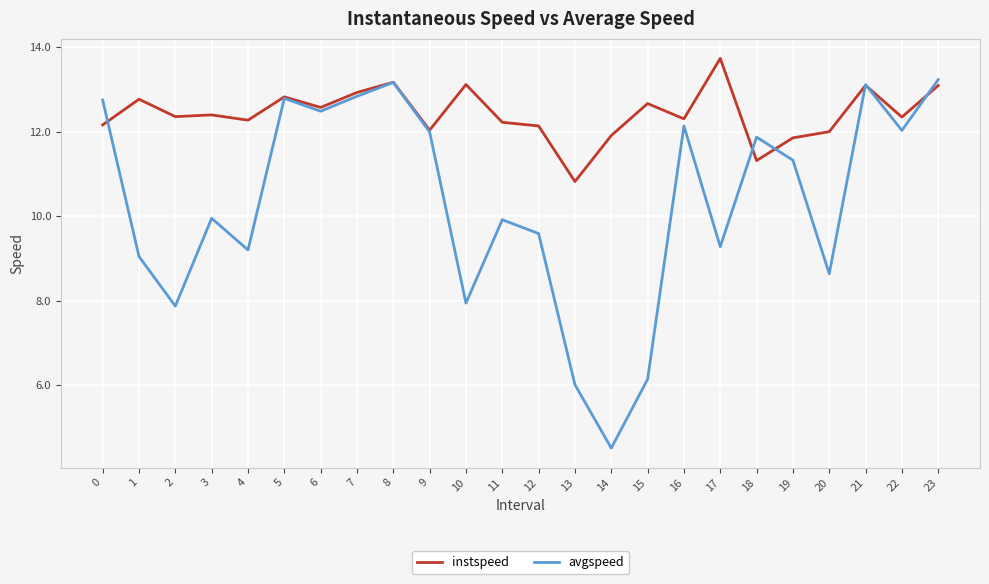

What are all the series names shown in the legend?

instspeed, avgspeed